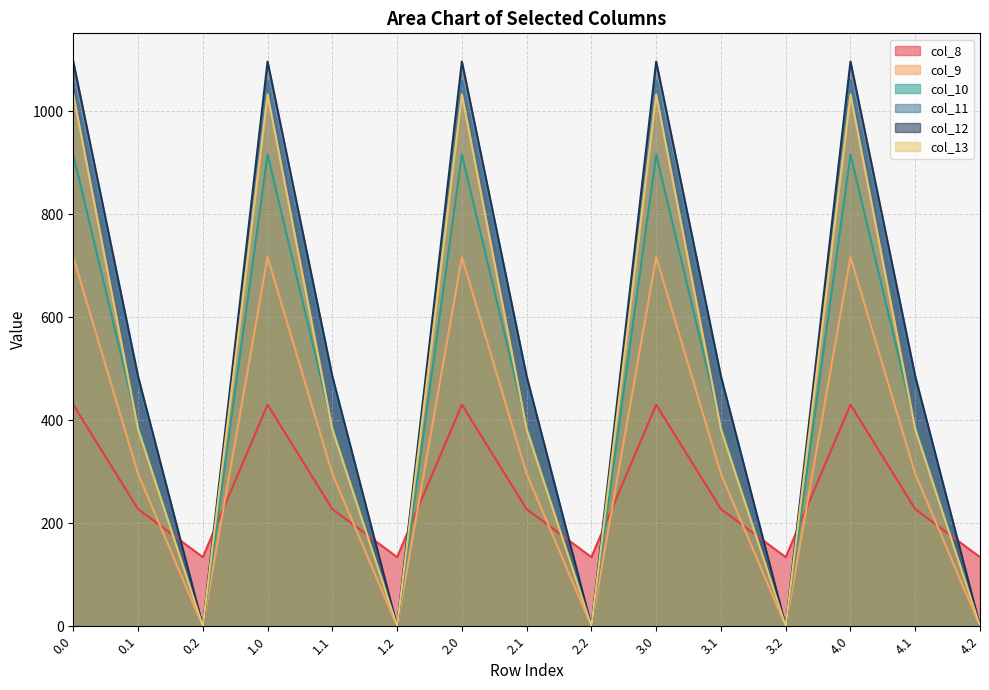

What is the difference between the highest and lowest values at 2.1?

257.9